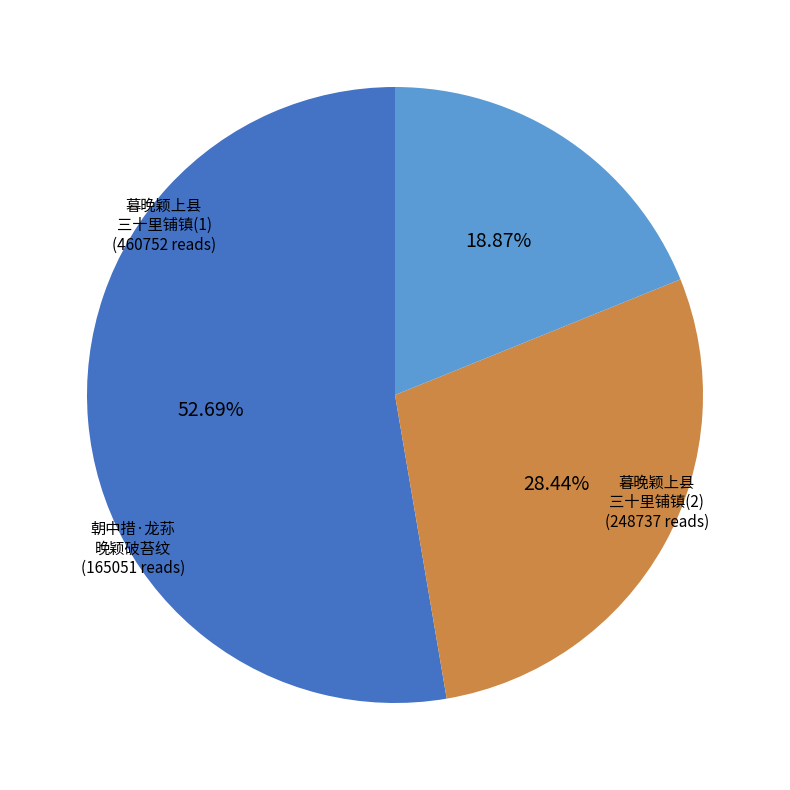

Is there any slice that represents more than half of the pie?

Yes